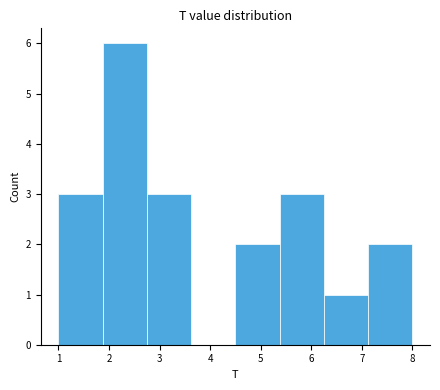

Reading left to right, transcribe this chart: for each bar, give the range it covers on the x-axis and its height. Neither the bar edges nor the heights are printed on the chart, so give them approximately, as read against the axes.

1.0 to 1.9: 3
1.9 to 2.8: 6
2.8 to 3.6: 3
3.6 to 4.5: 0
4.5 to 5.4: 2
5.4 to 6.3: 3
6.3 to 7.1: 1
7.1 to 8.0: 2